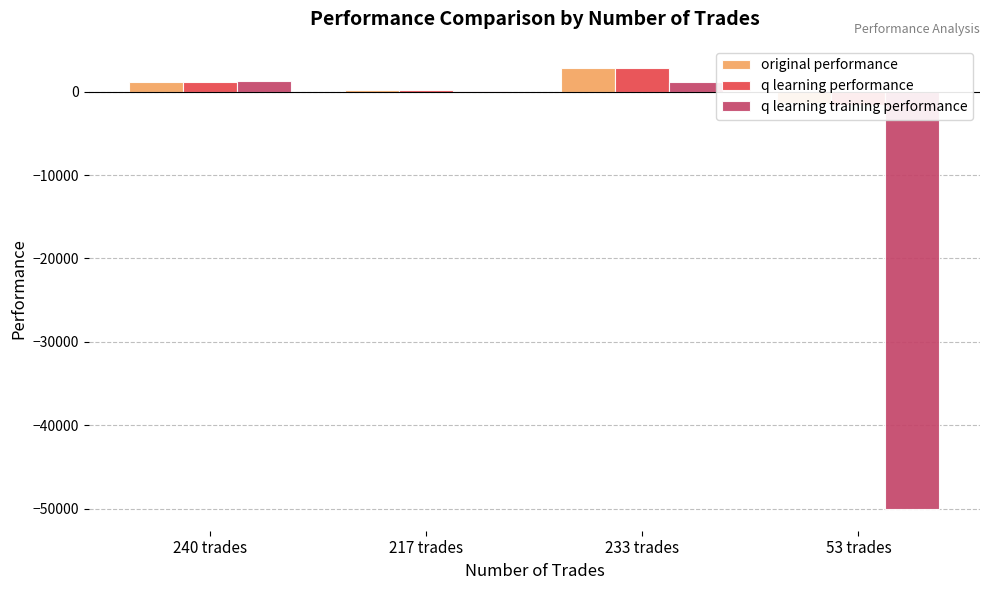

What are all the series names shown in the legend?

original performance, q learning performance, q learning training performance